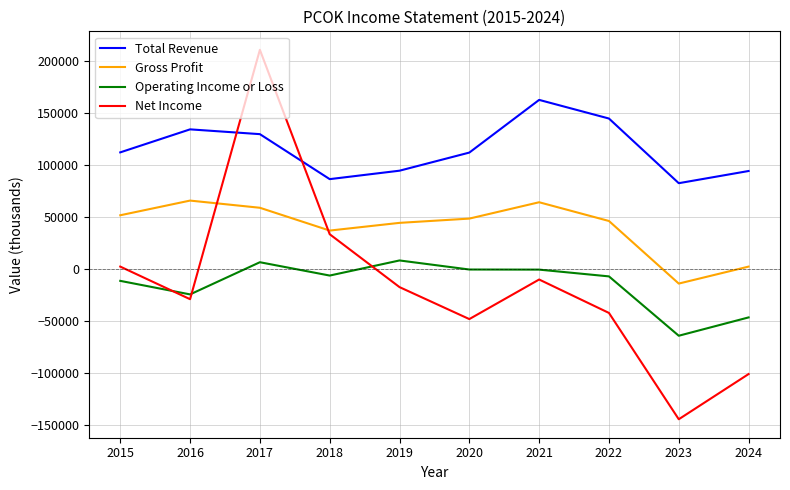

Which series has the largest total across all categories?

Total Revenue